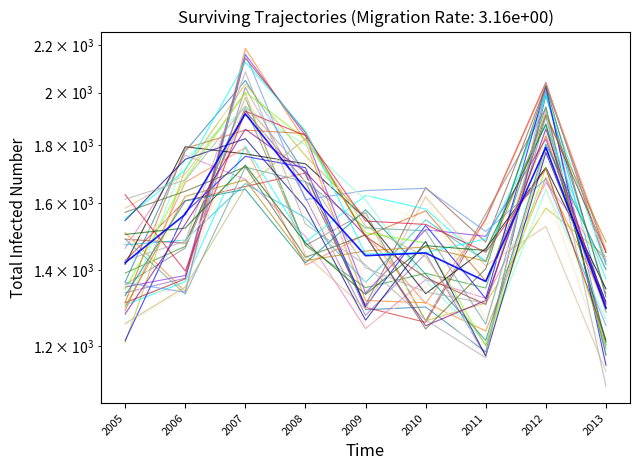

What is the change in value from 2005 to 2008?

+228.1